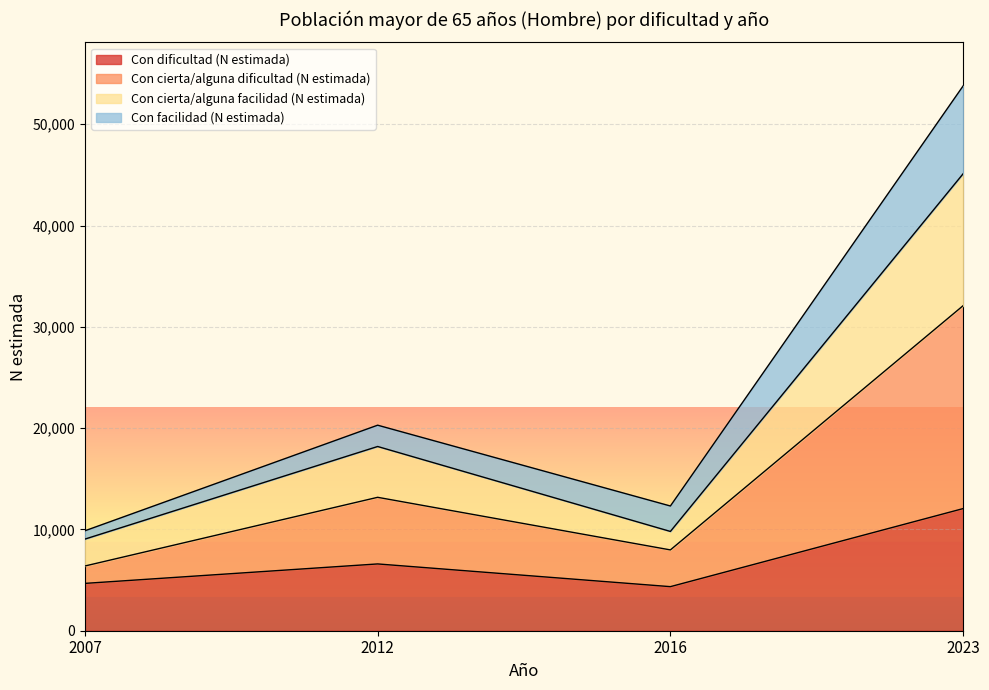

What is the value of the Con cierta/alguna dificultad (N estimada) point at the 1st from the left?

6389